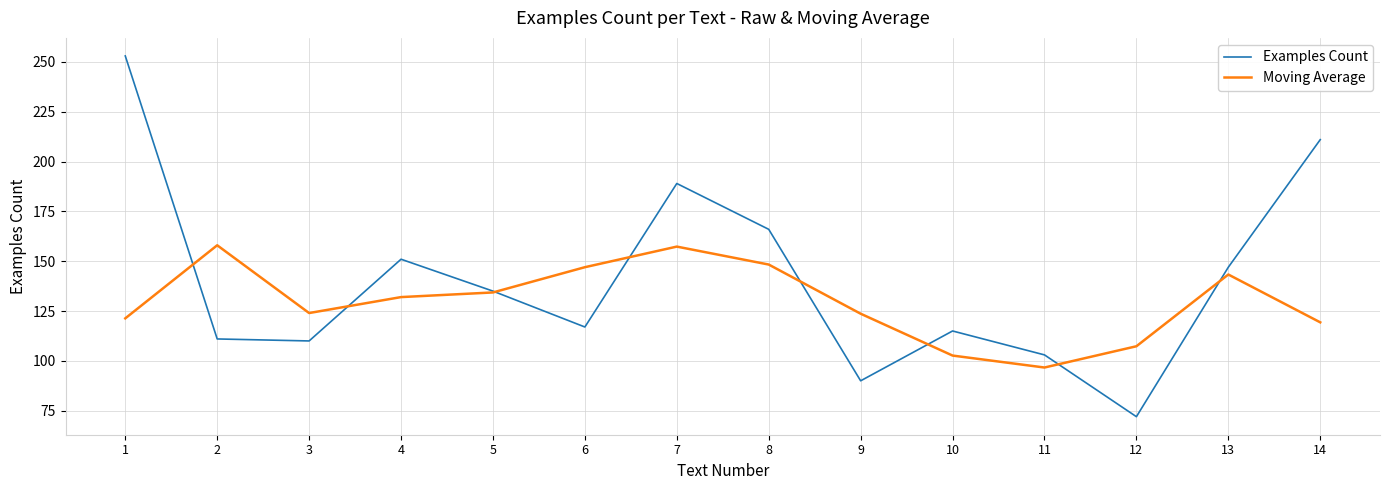

How many lines are shown in the chart?

2